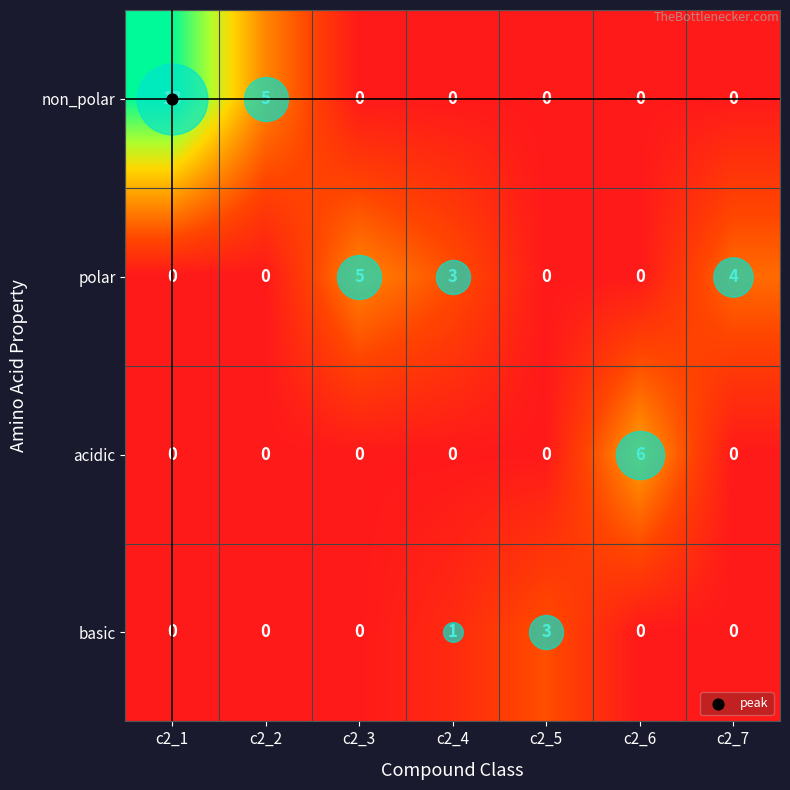

How many distinct data groups are displayed?

4